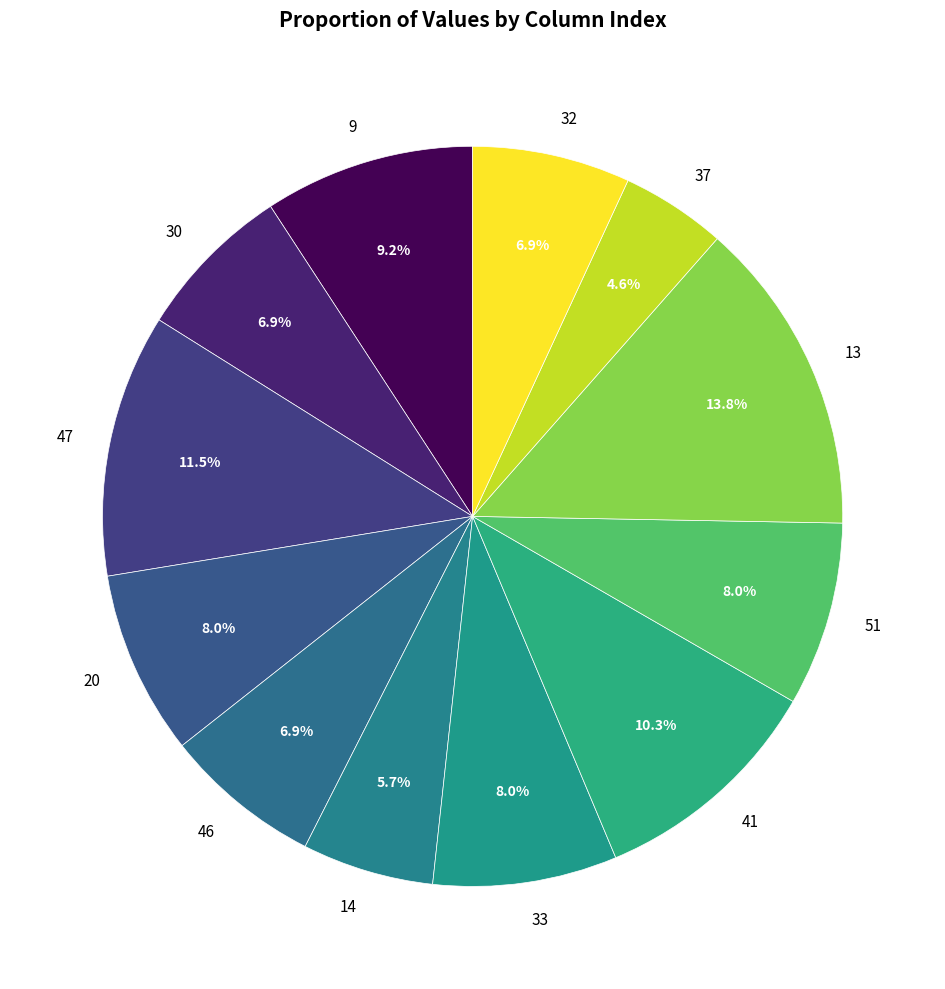

To the nearest percent, what is the combined percentage of 47 and 20?

20%